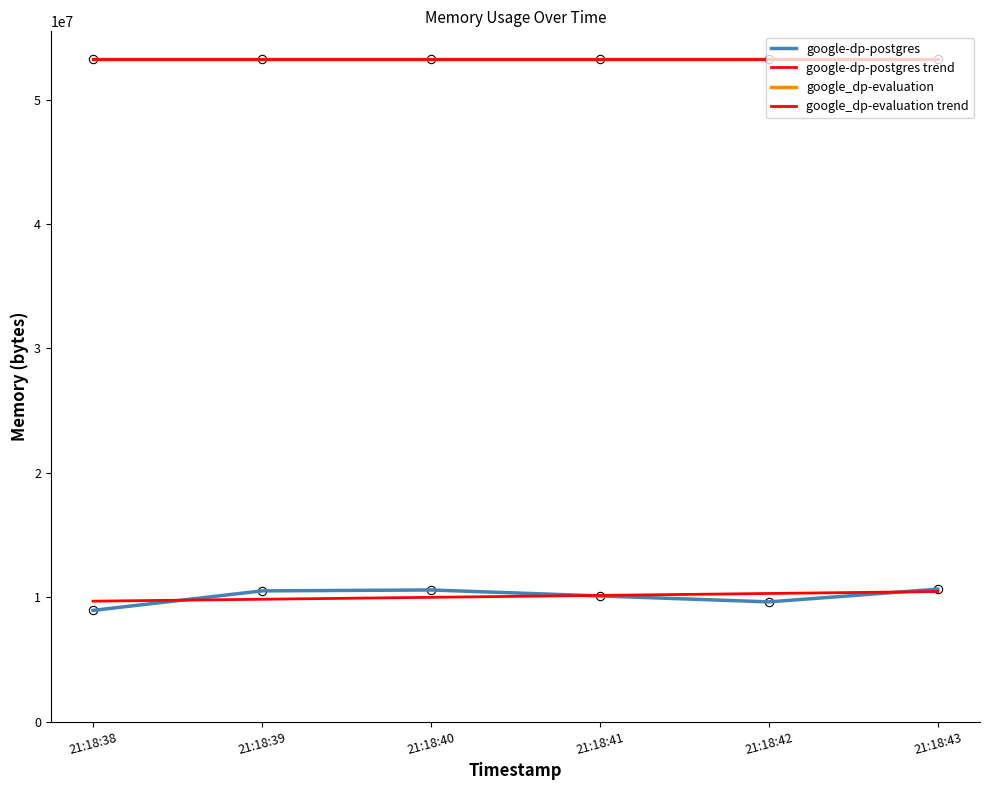

How many lines are shown in the chart?

4